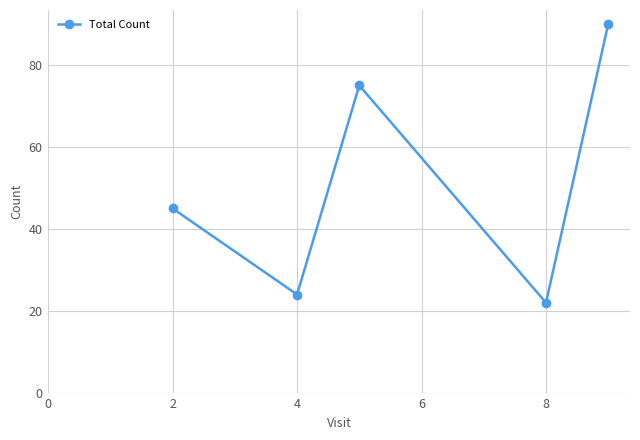

How many lines are shown in the chart?

1